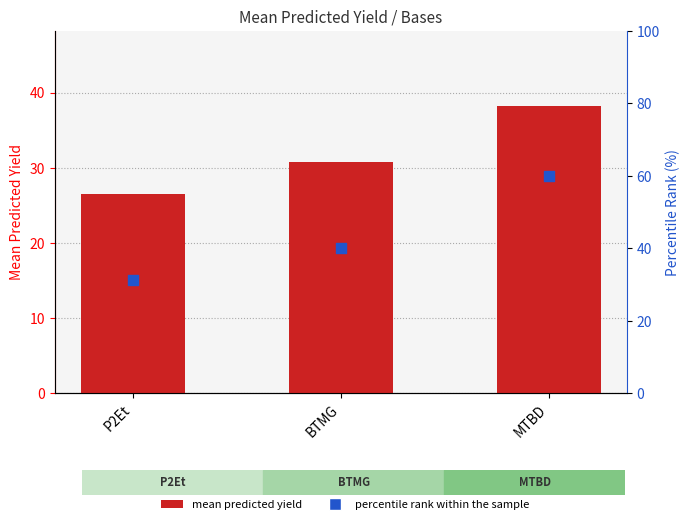

At which category is the sum across all series the highest?

MTBD